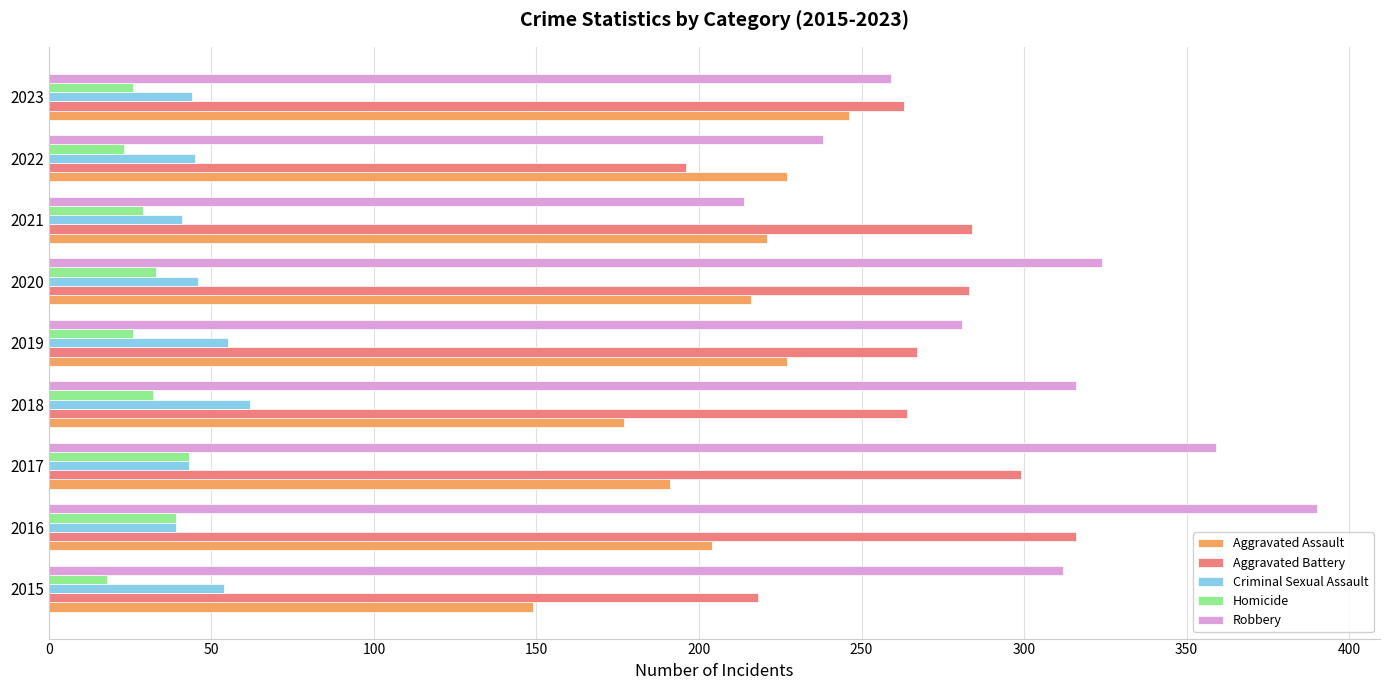

At which category is the sum across all series the highest?

2016